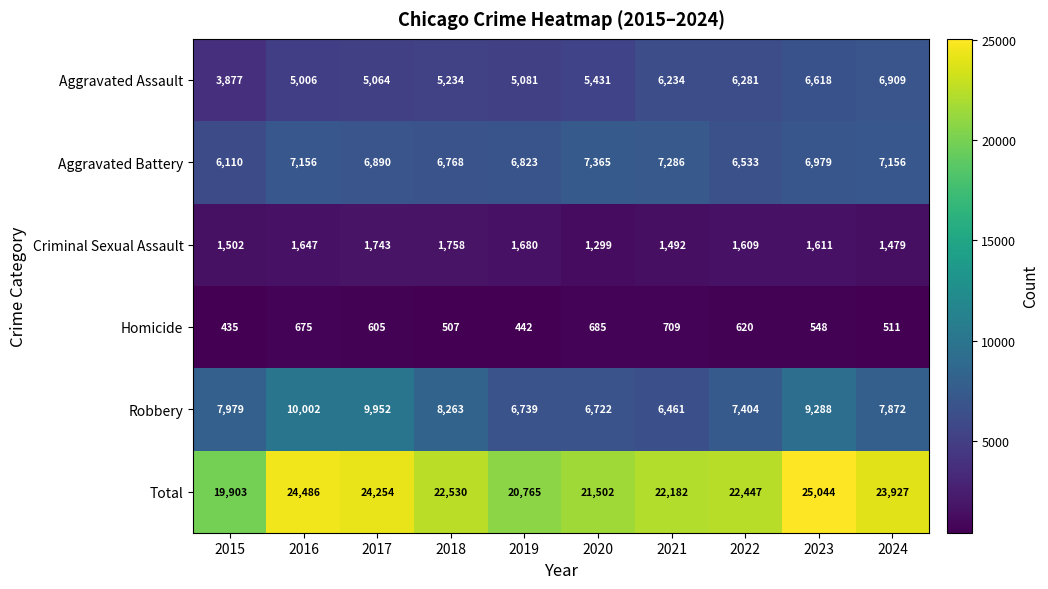

Which category has the lowest value in the Aggravated Battery series?

2015